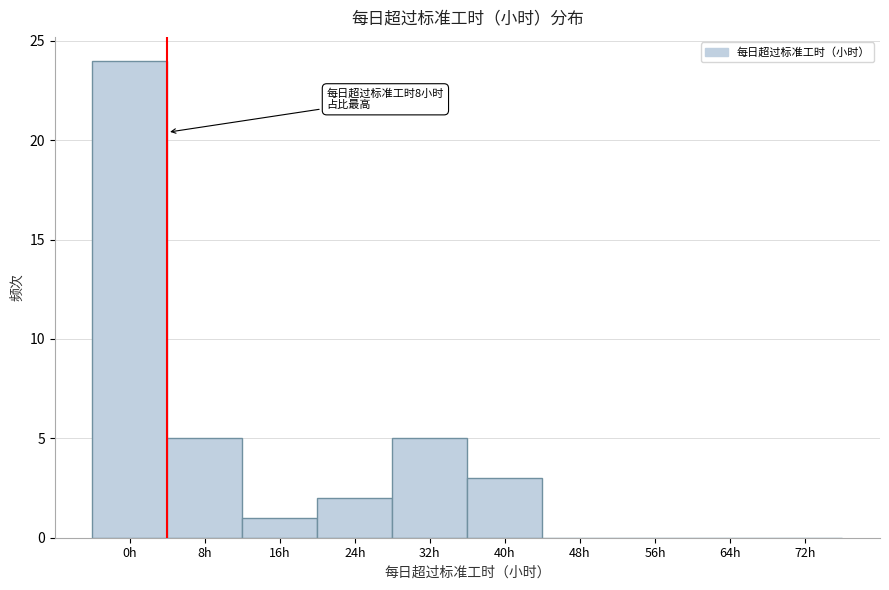

Reading left to right, list all the values displayed in this chart.

0h=24	8h=5	16h=1	24h=2	32h=5	40h=3	48h=0	56h=0	64h=0	72h=0